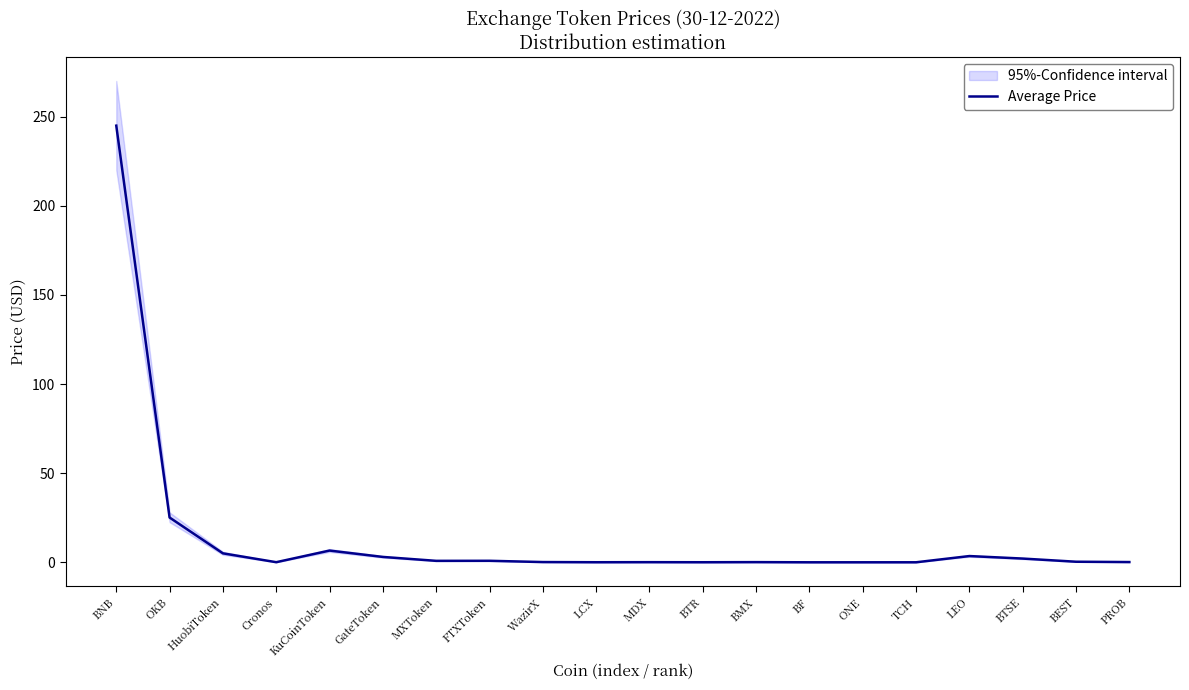

What is the label of the 16th point from the left?

TCH